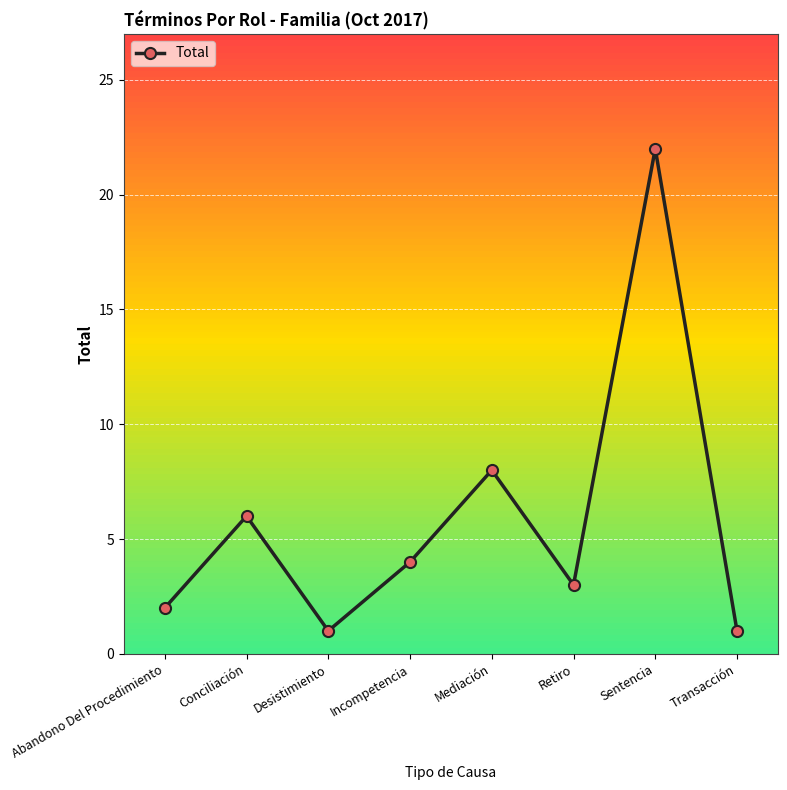

Which label corresponds to the largest value in the chart?

Sentencia